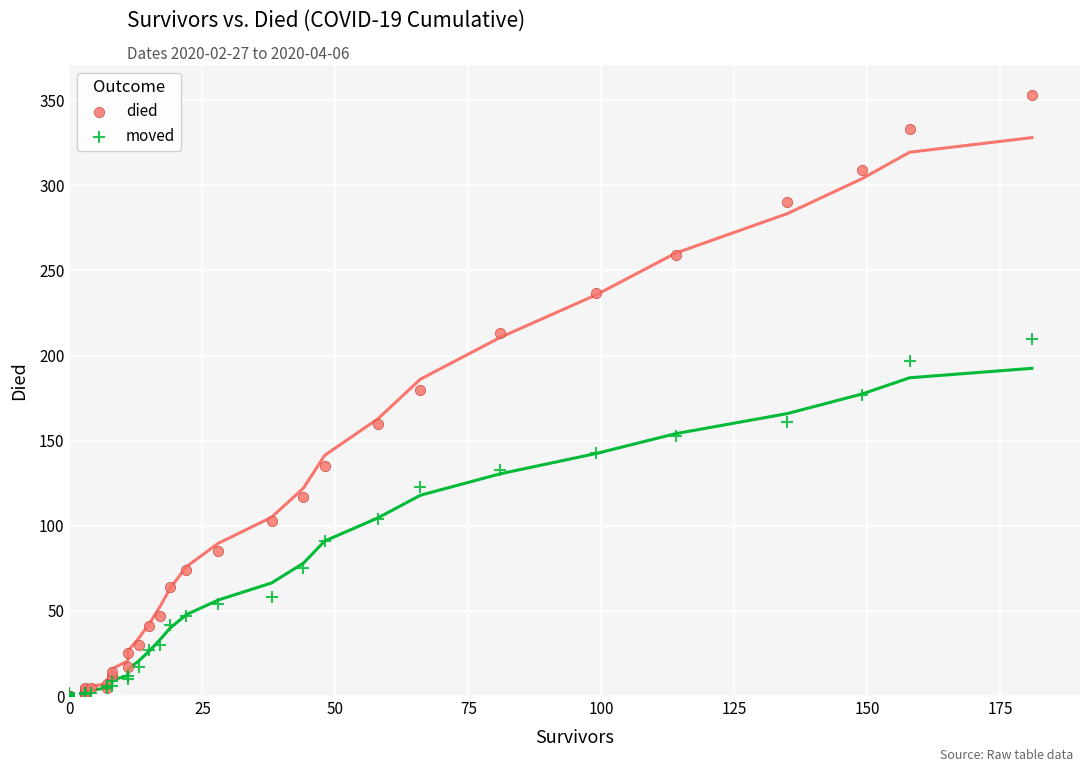

What are all the series names shown in the legend?

died, moved